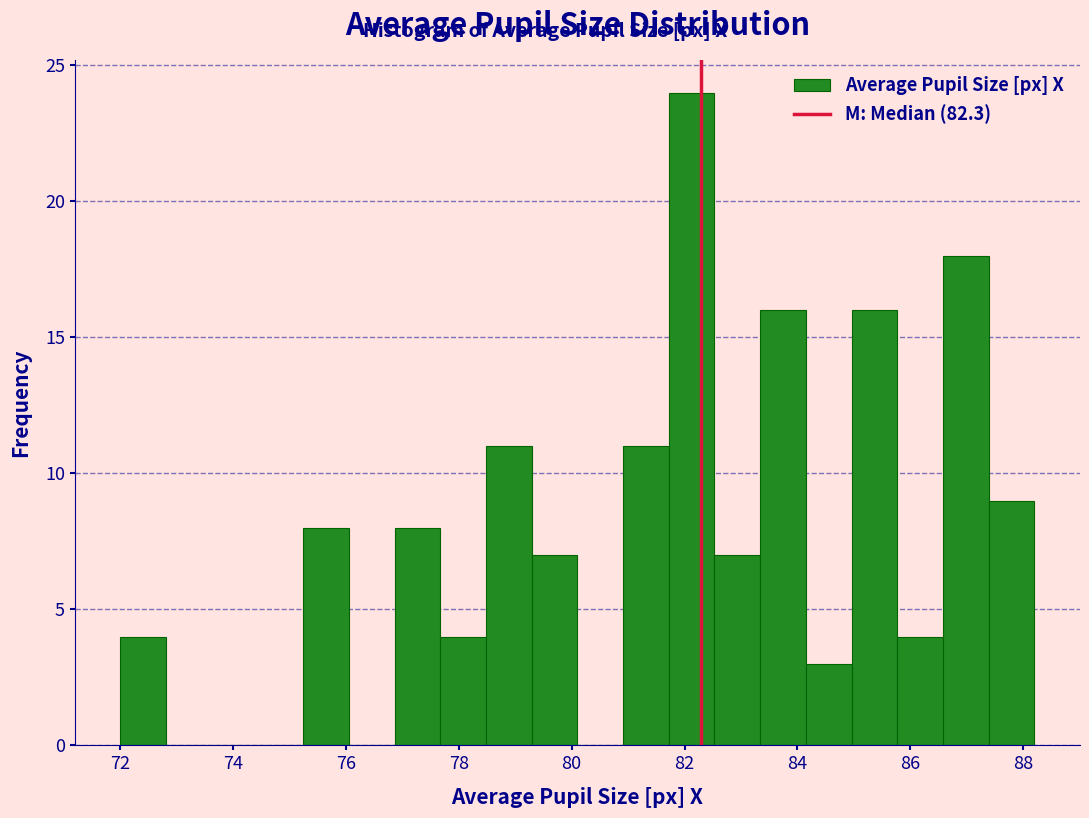

Over which range of the x-axis is the bar tallest?

81.8 to 82.6